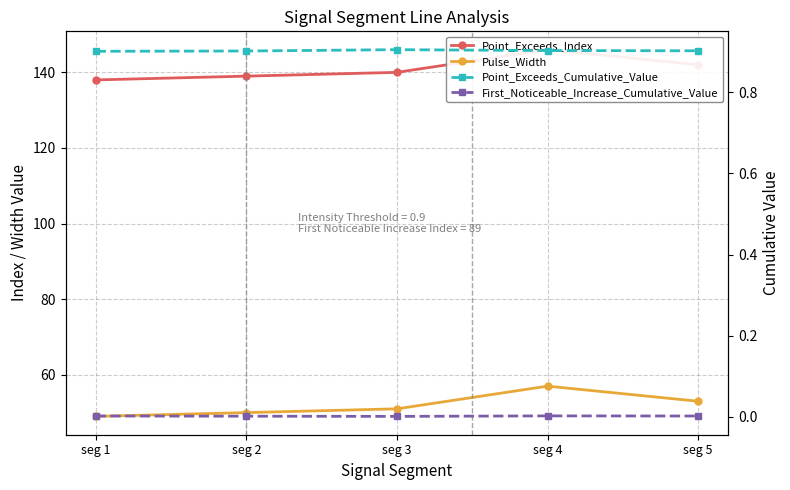

What are all the series names shown in the legend?

Point_Exceeds_Index, Pulse_Width, Point_Exceeds_Cumulative_Value, First_Noticeable_Increase_Cumulative_Value